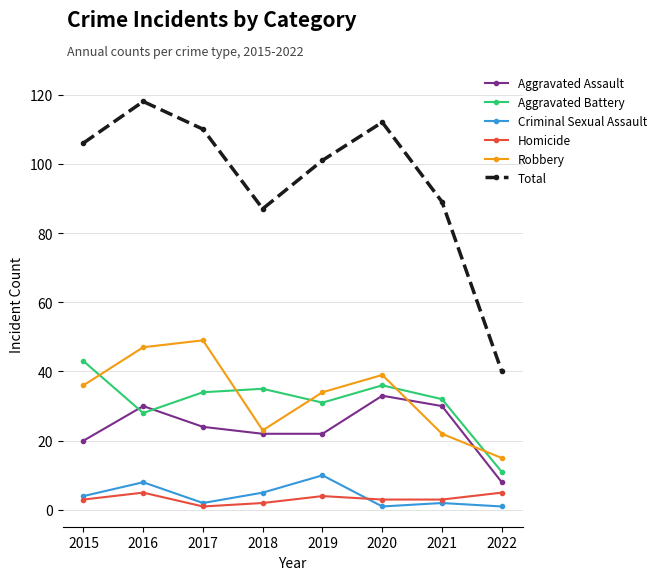

True or false: Homicide and Total cross at least once.

False